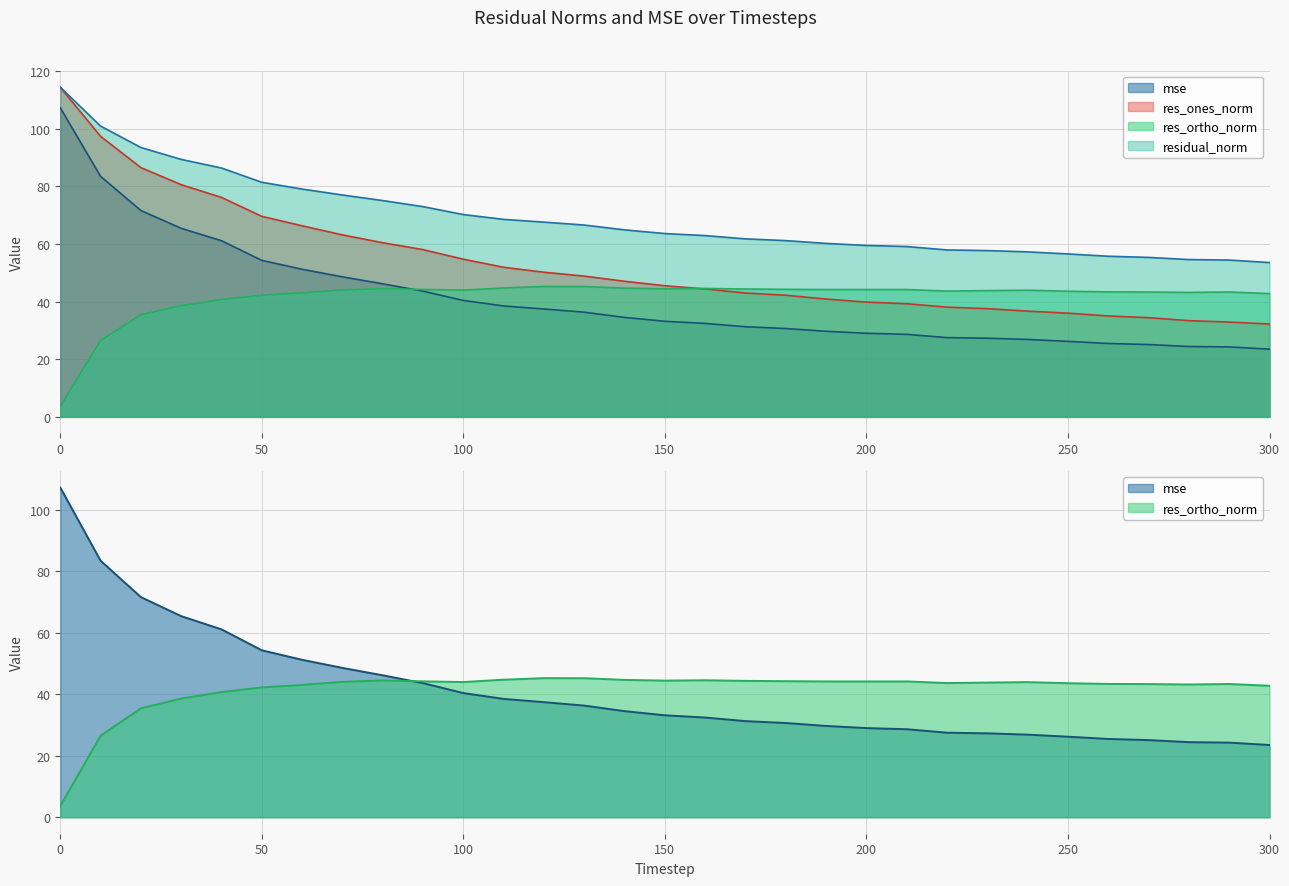

At how many categories does at least one series exceed 44?

31